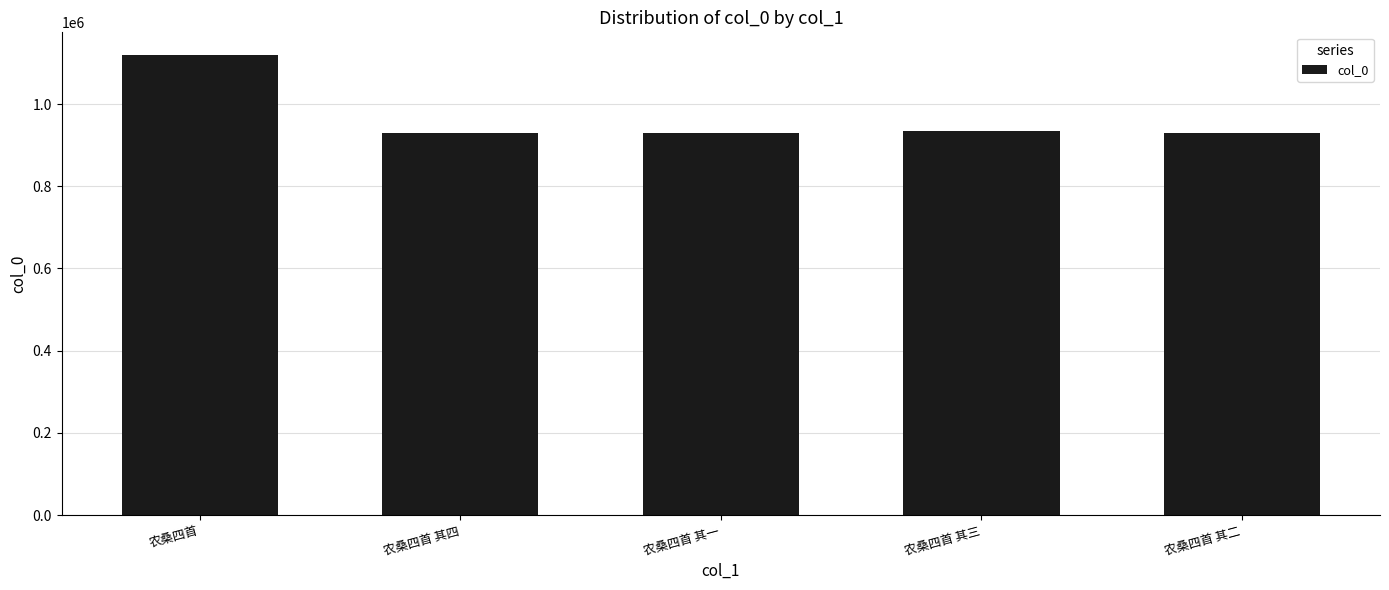

The chart shows a value of 437297 at 农桑四首 其二. True or false?

False